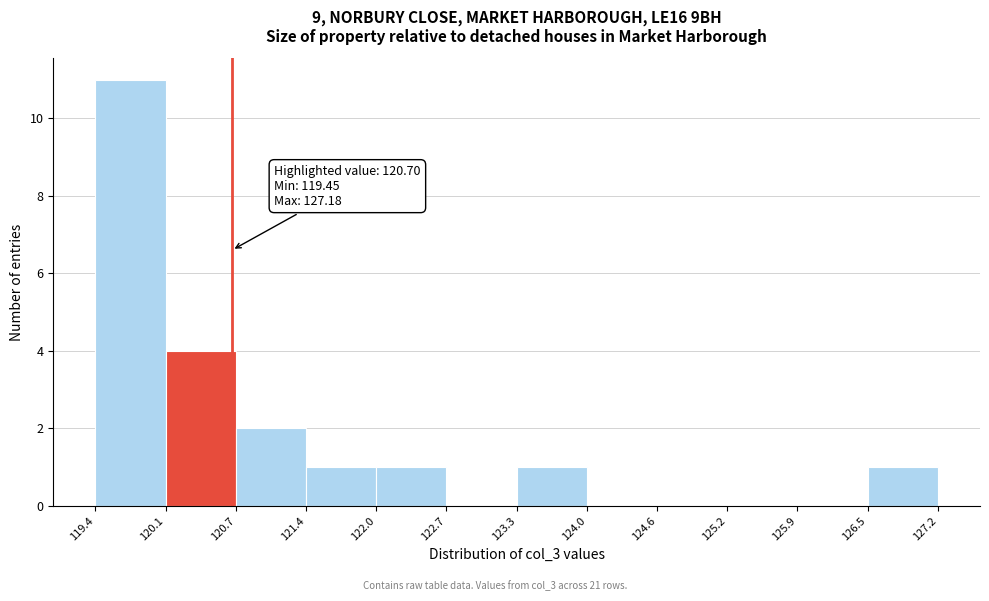

Which range on the x-axis has the tallest bar?

119.4 to 120.1